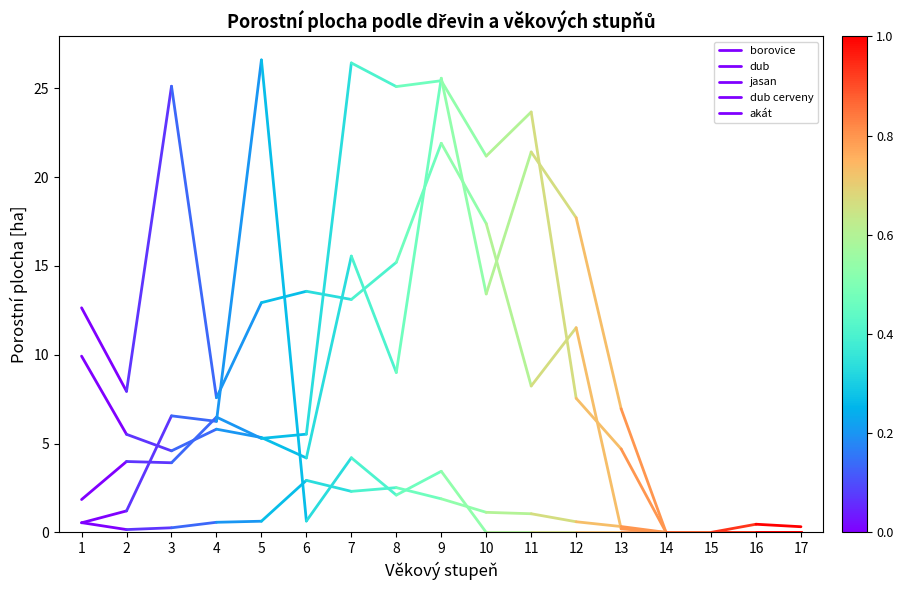

Does the chart have visible grid lines?

No